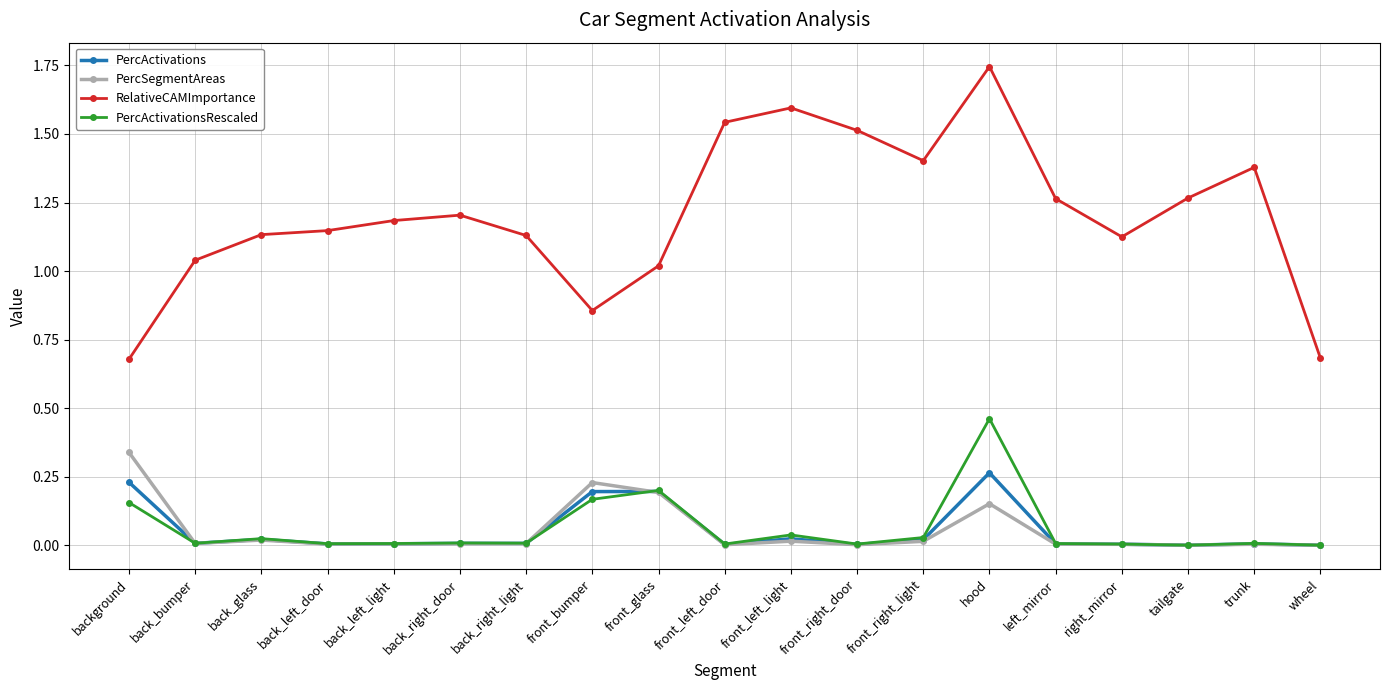

Is the value of PercSegmentAreas at front_glass greater than the value of RelativeCAMImportance at hood?

No